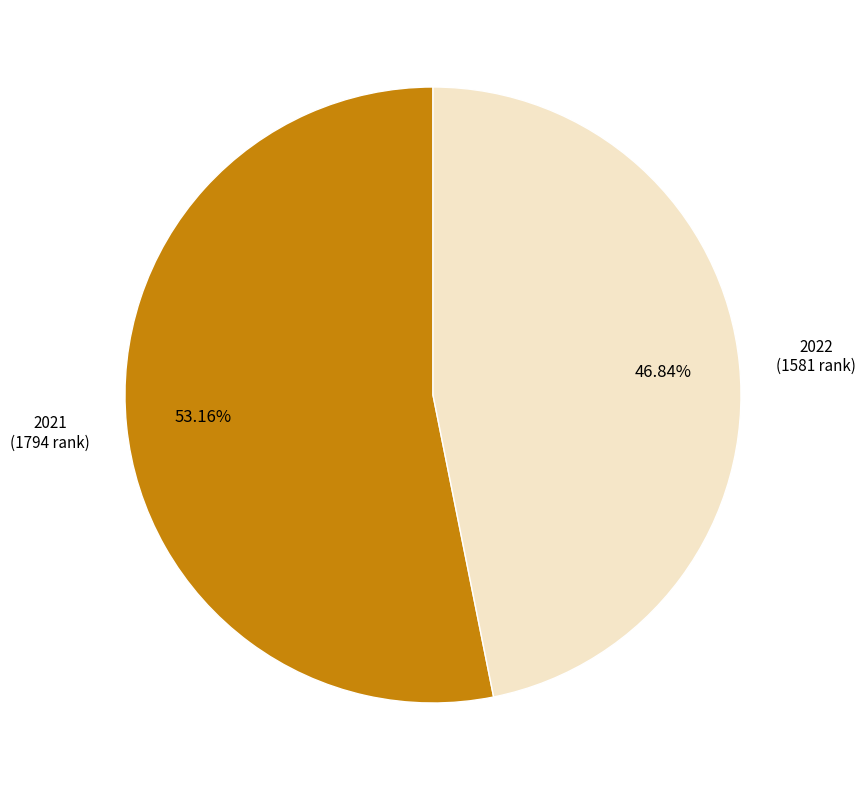

Does any single category account for the majority?

Yes